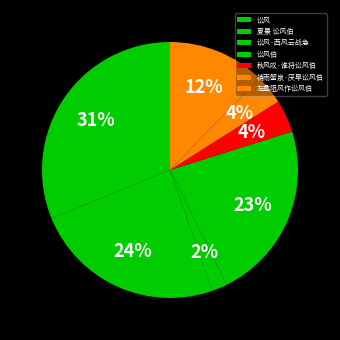

How many slices are in this pie chart?

7